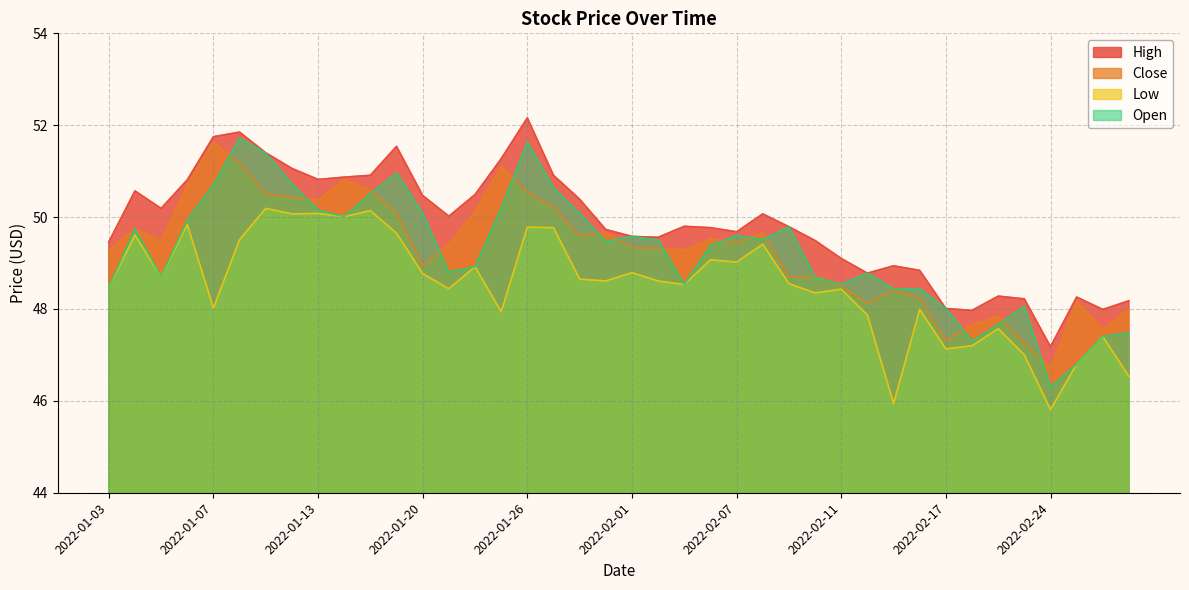

At which category is the sum across all series the highest?

2022-01-10